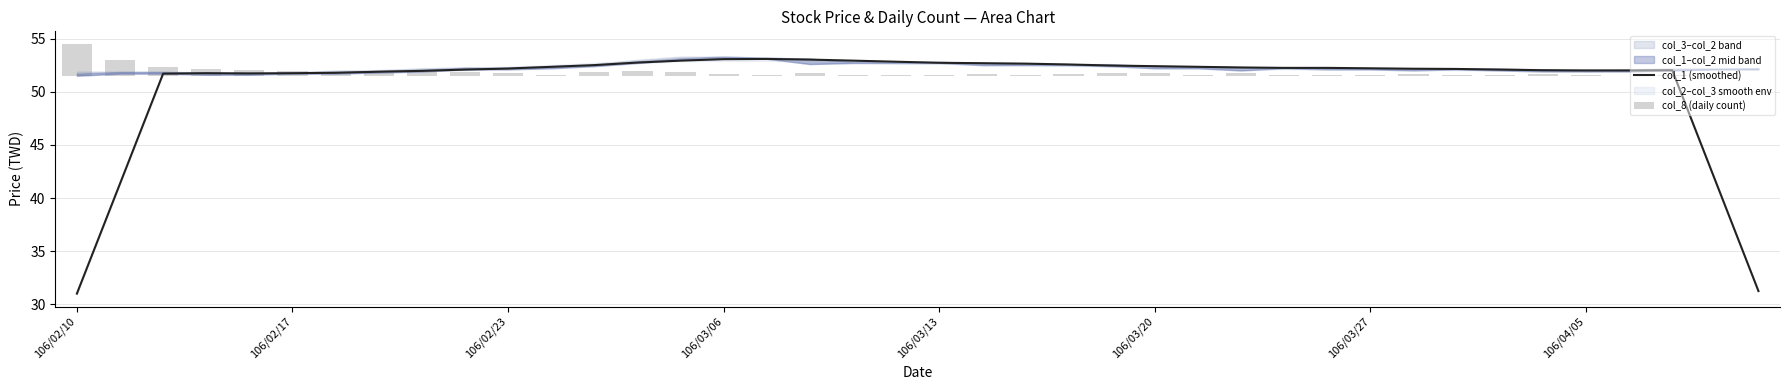

Is the value of col_1 (smoothed) at 26 greater than the value of col_8 (daily count) at 11?

Yes